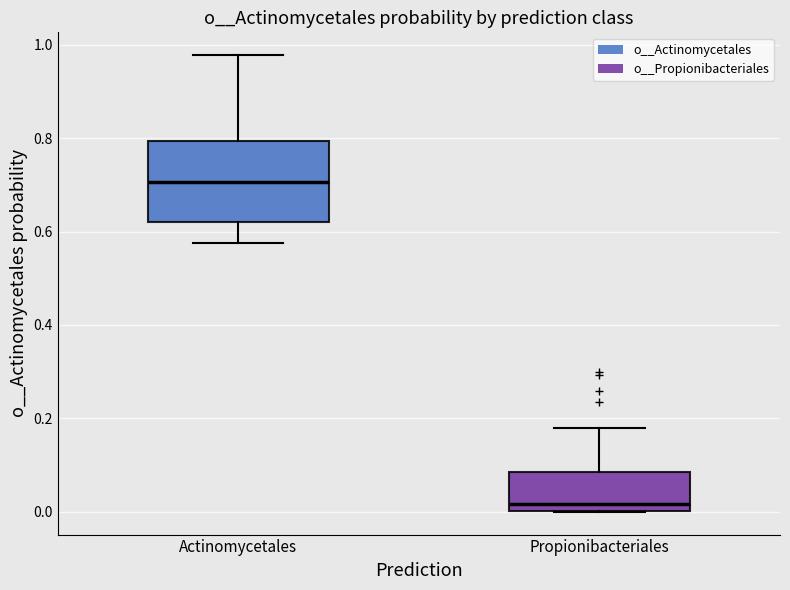

Which box's median line is the highest?

Actinomycetales